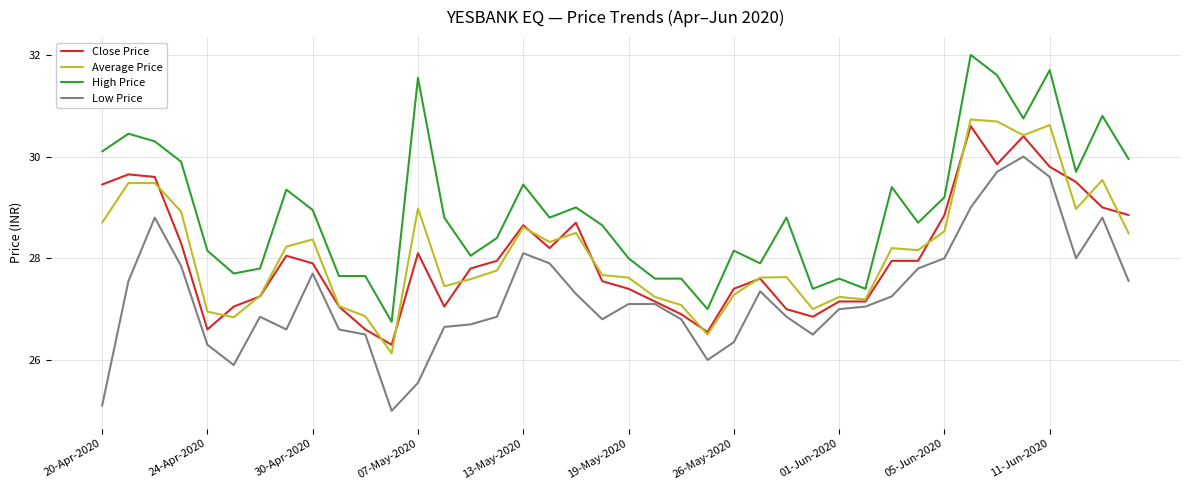

Which series has the largest total across all categories?

High Price